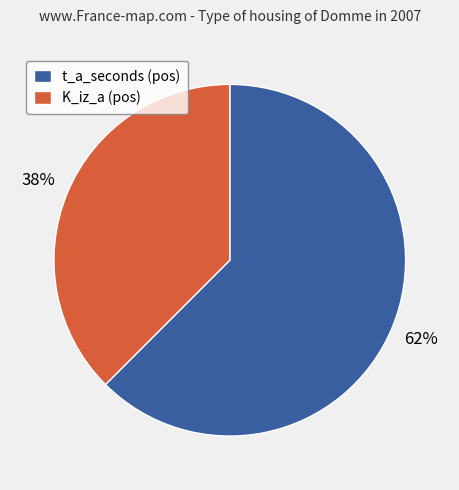

Count the number of slices in the pie.

2